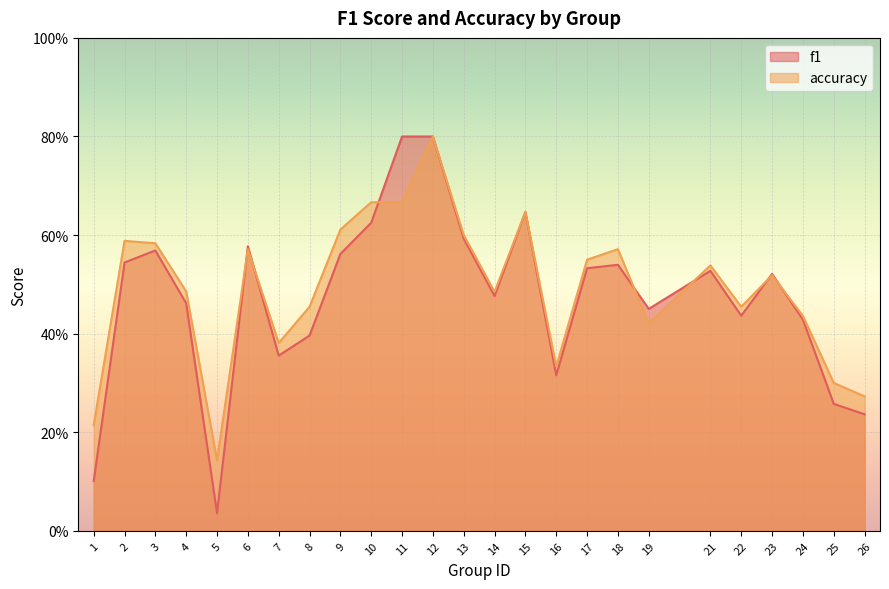

At which category is the sum across all series the highest?

12